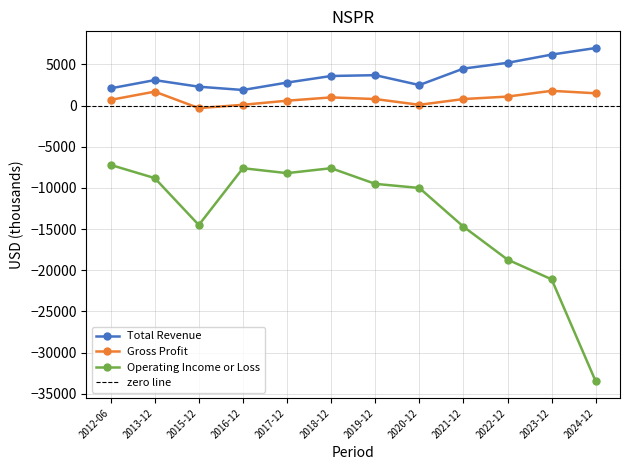

What value does the Gross Profit series have at 2020-12?

100